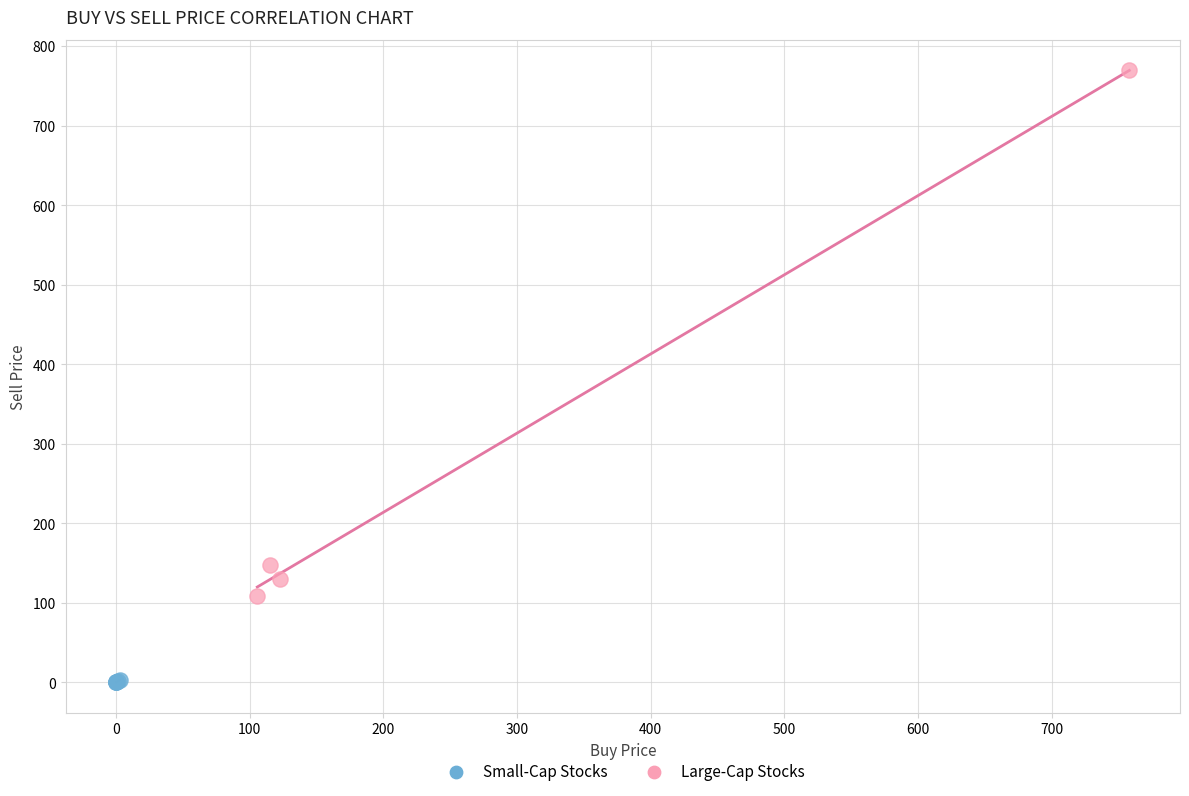

Which series has the widest spread of Y values?

Large-Cap Stocks